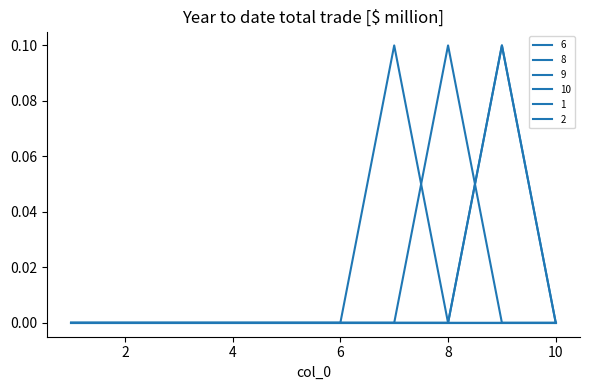

Which series ends up on top after the final intersection of 9 and 6?

9